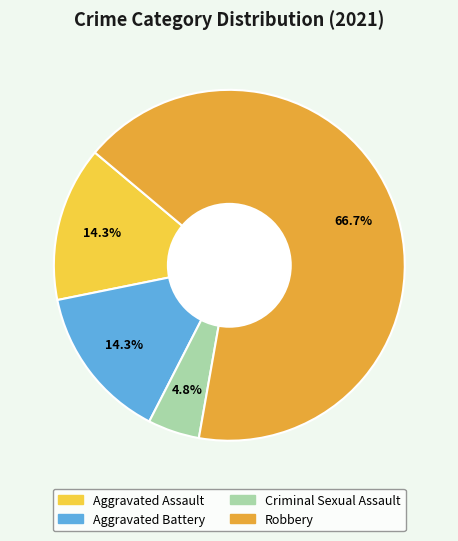

Which slice is the smallest?

Criminal Sexual Assault